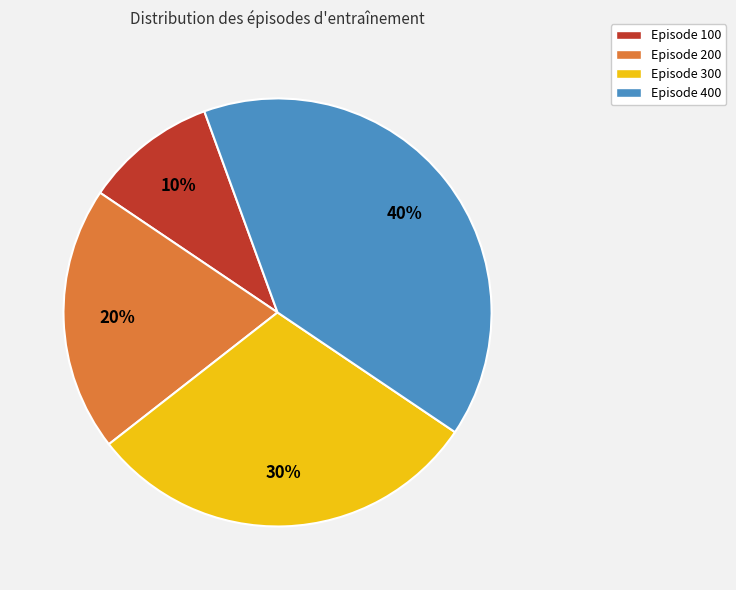

To the nearest percent, what portion does Episode 400 represent?

40%